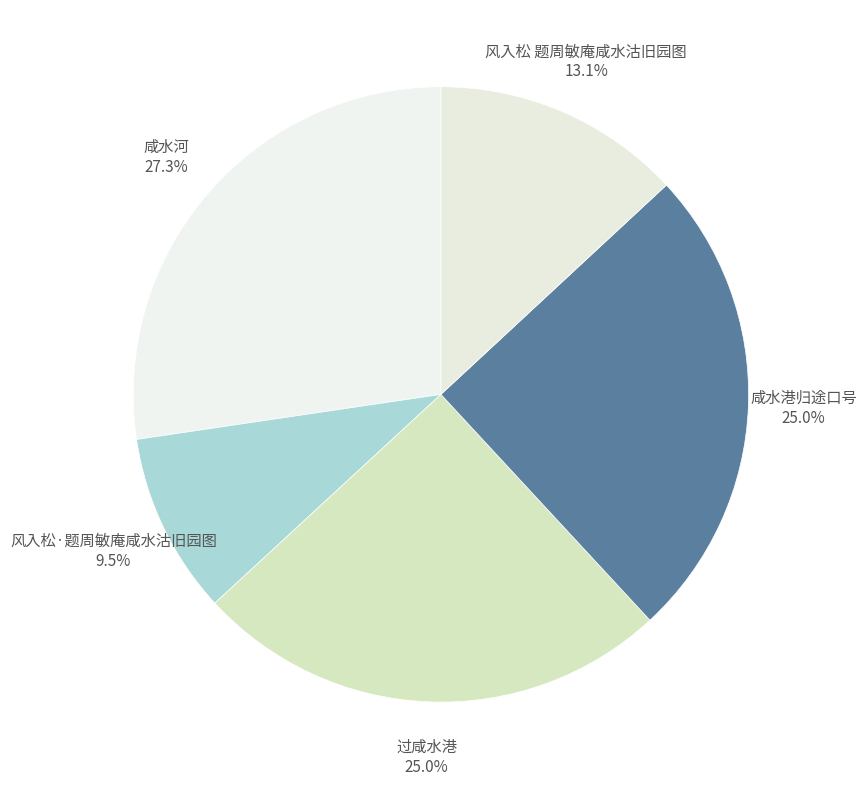

How many slices are in this pie chart?

5